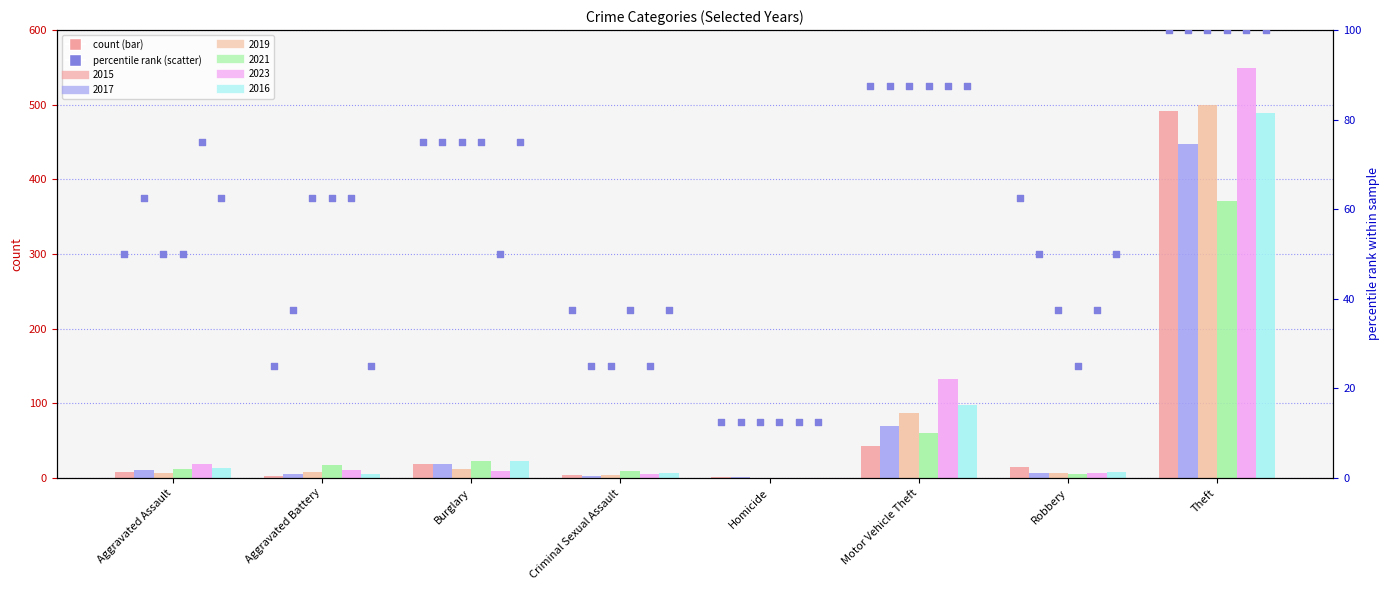

Which has a higher value, Homicide or Robbery?

Robbery